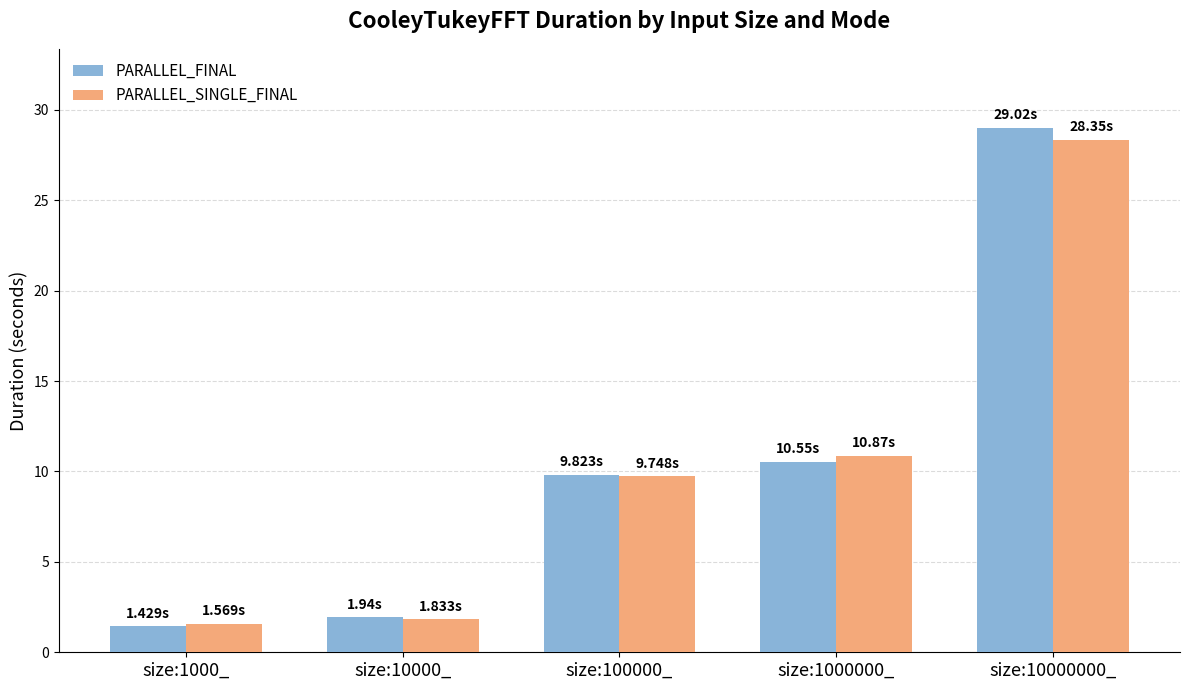

Reading right to left, what are all the values shown in this chart?

PARALLEL_FINAL: 29.0	10.6	9.8	1.9	1.4
PARALLEL_SINGLE_FINAL: 28.3	10.9	9.7	1.8	1.6